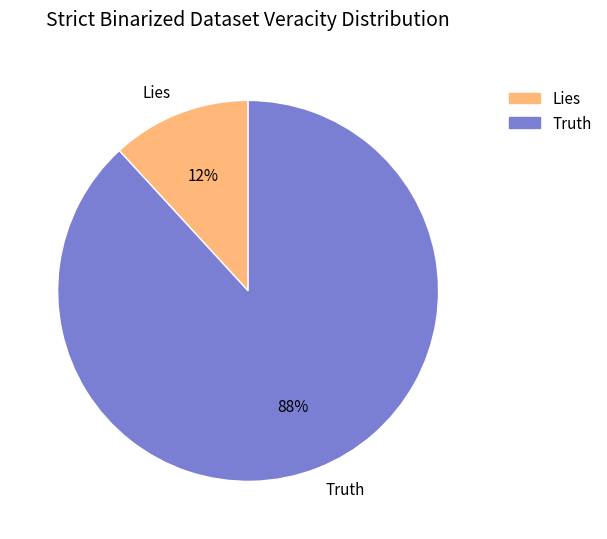

How many segments does this pie chart have?

2